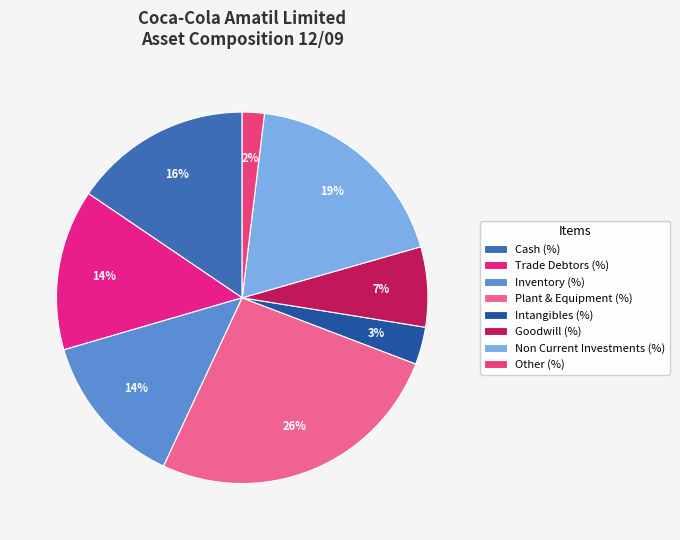

What percentage do Cash (%) and Plant & Equipment (%) together represent?

41.7%